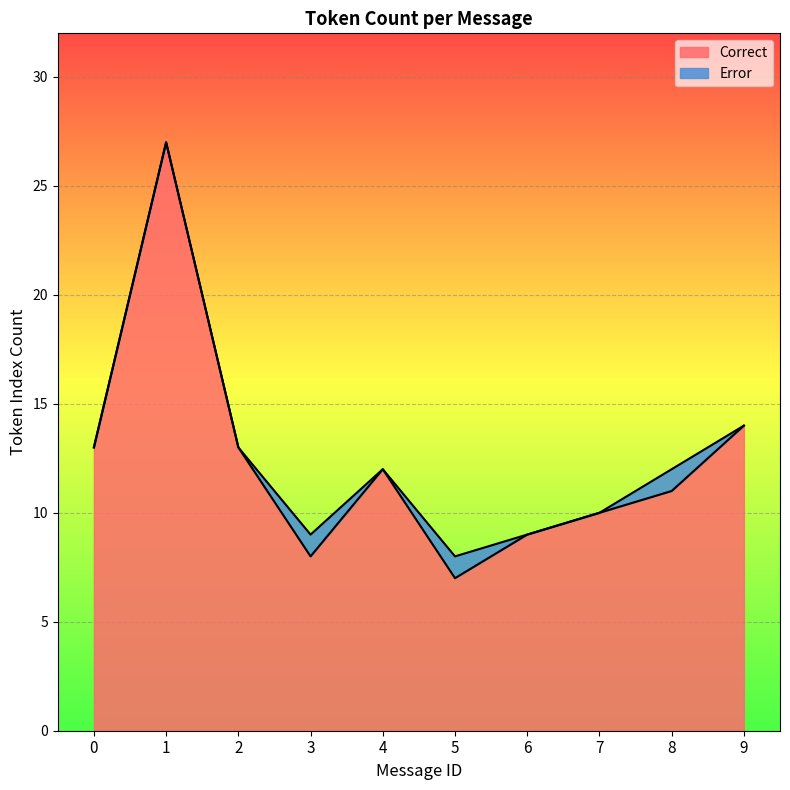

List the labels in order of value, largest first.

1, 9, 0, 2, 4, 8, 7, 6, 3, 5